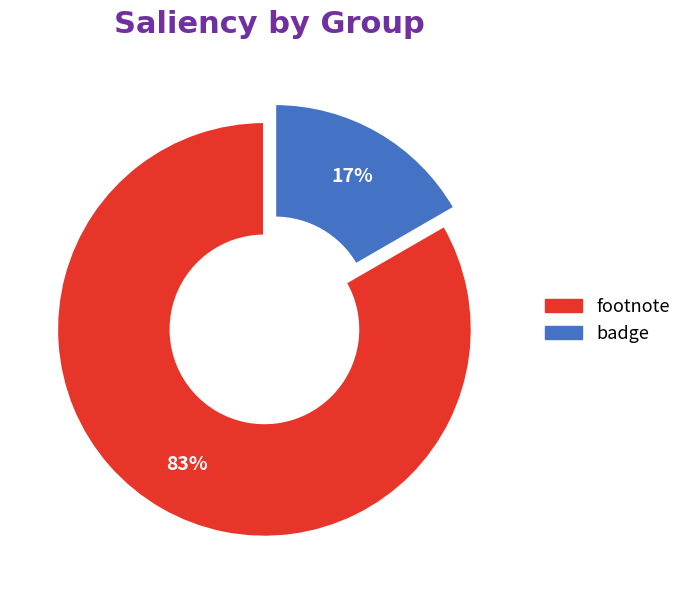

Combined, do badge and footnote account for over 50%?

Yes